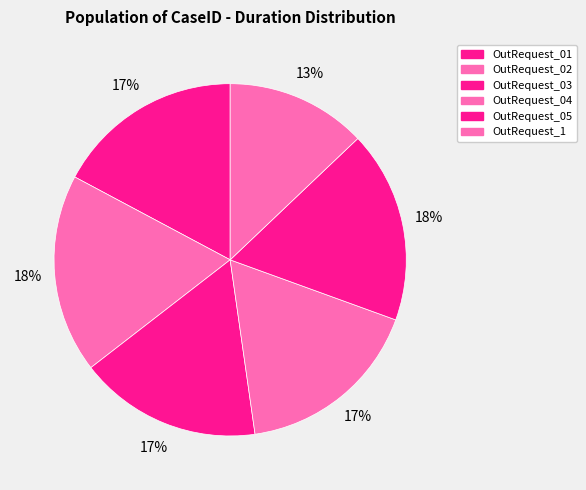

What portion of the pie excludes OutRequest_04?

82.8%